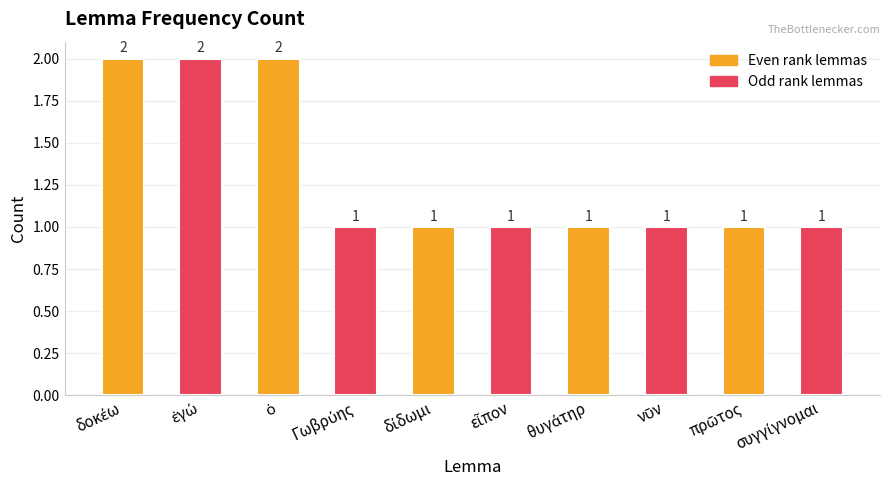

What is the sum of all values?

13